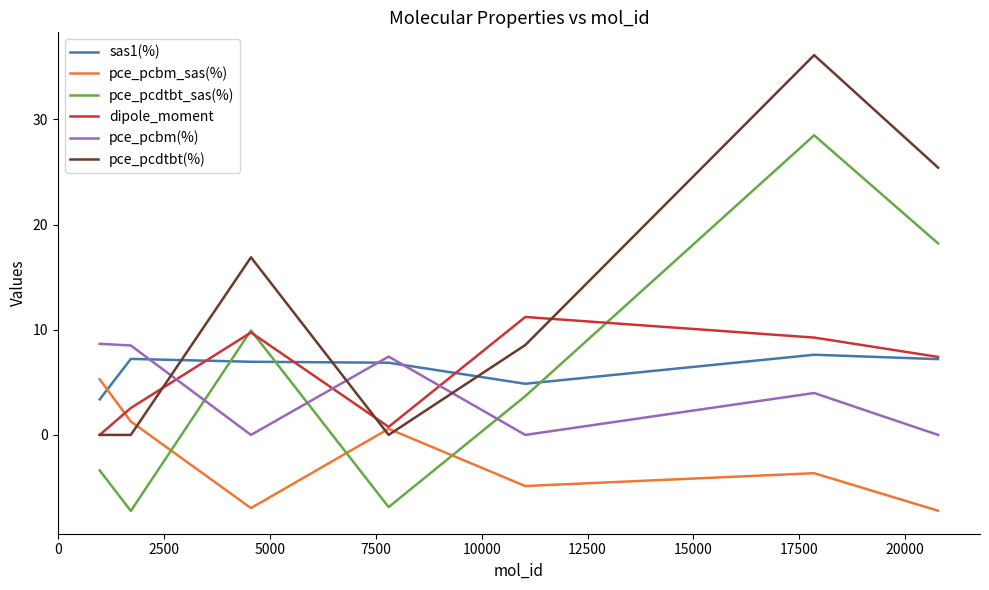

Which series has the largest total across all categories?

pce_pcdtbt(%)